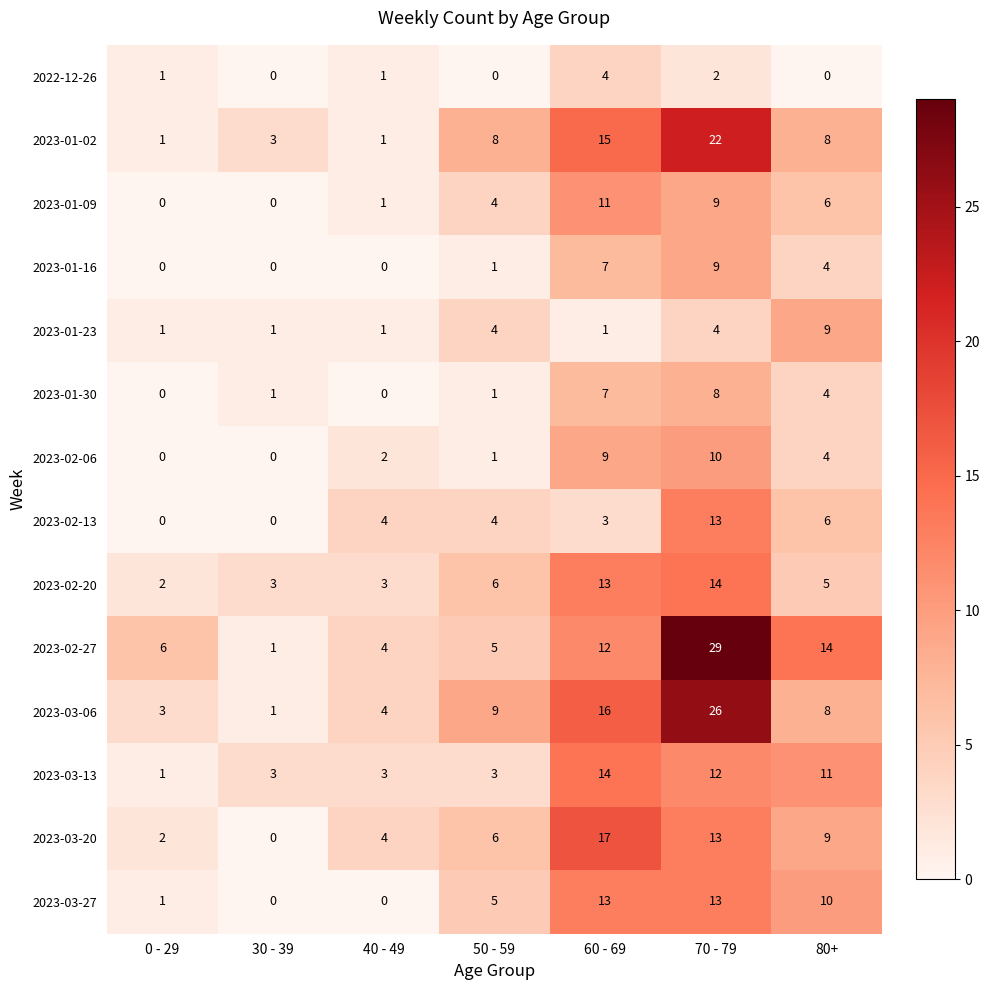

What is the sum of the 2023-03-27 values at 50 - 59 and 0 - 29?

6